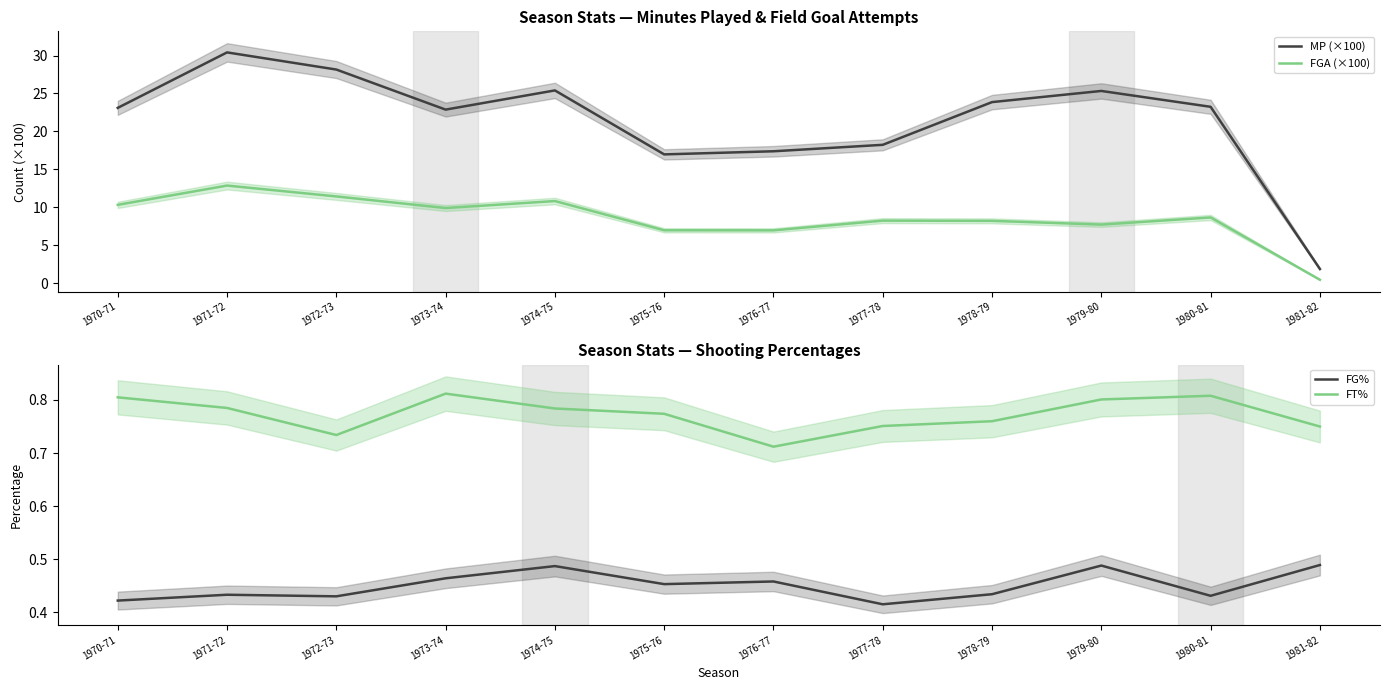

The MP (×100) series shows 26.7 at 1976-77. True or false?

False